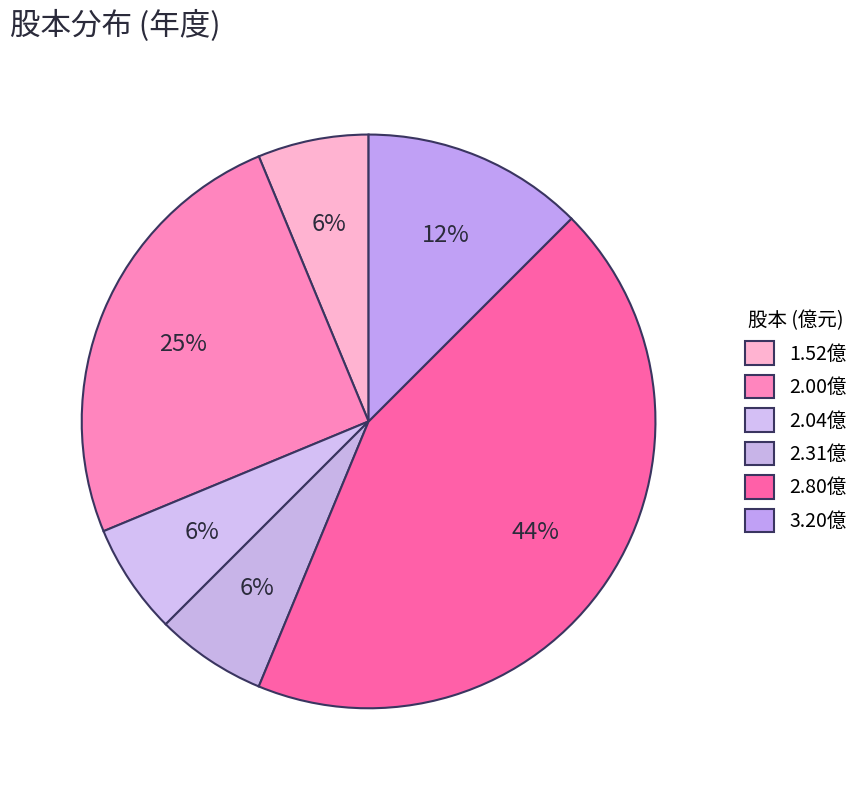

How many segments does this pie chart have?

6